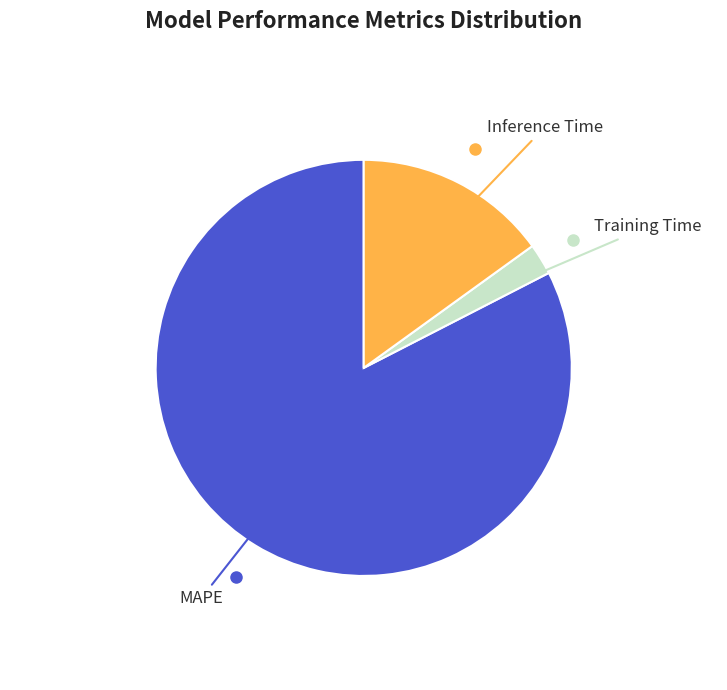

Does any single category account for the majority?

Yes